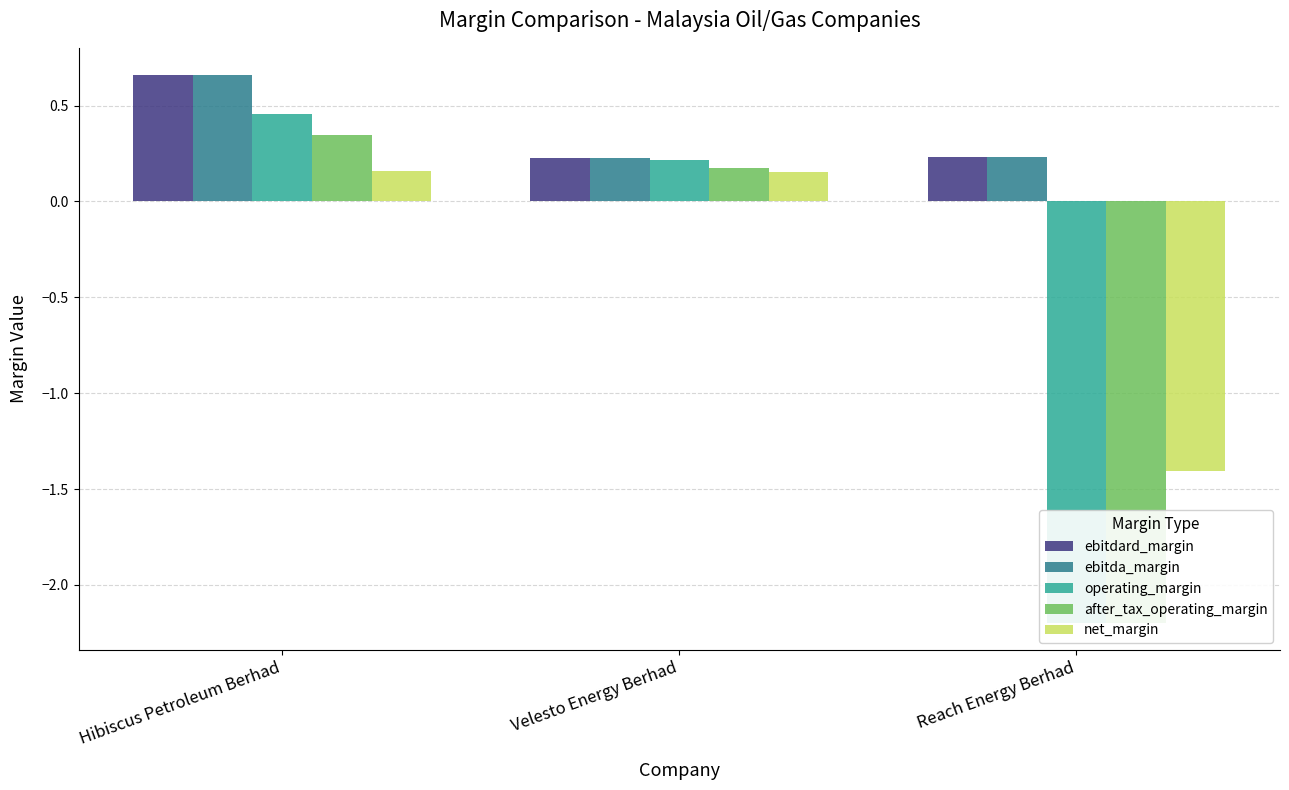

True or false: after_tax_operating_margin has a value of 0.1 at Velesto Energy Berhad.

False